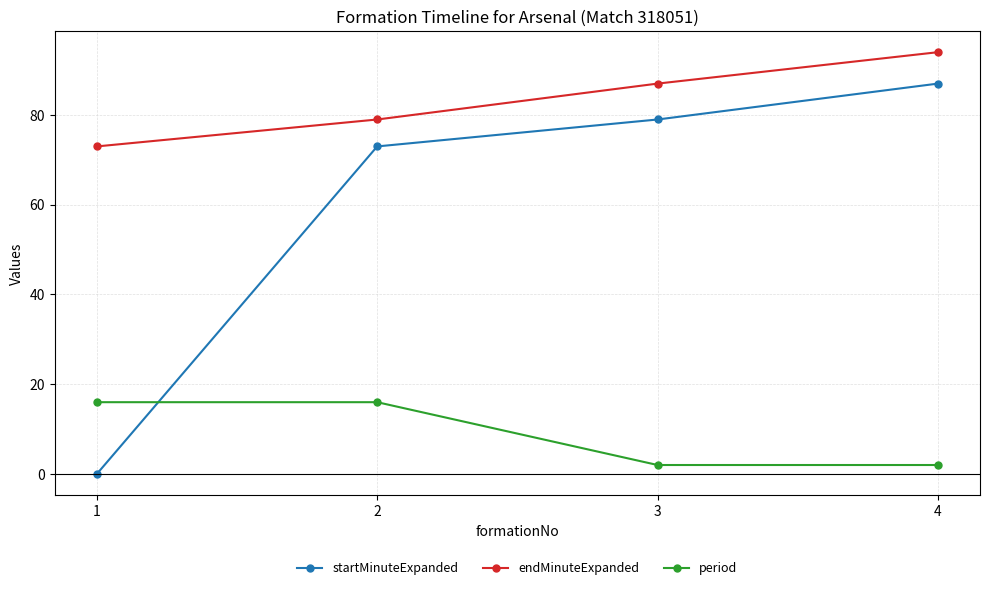

True or false: period and endMinuteExpanded intersect in this chart.

False